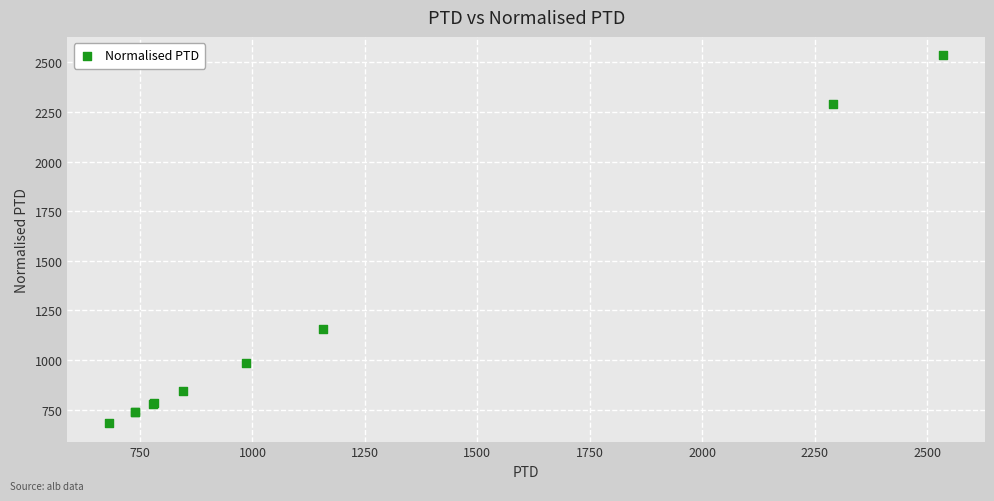

What Y value in the scatter plot is closest to 1608?

1158.0